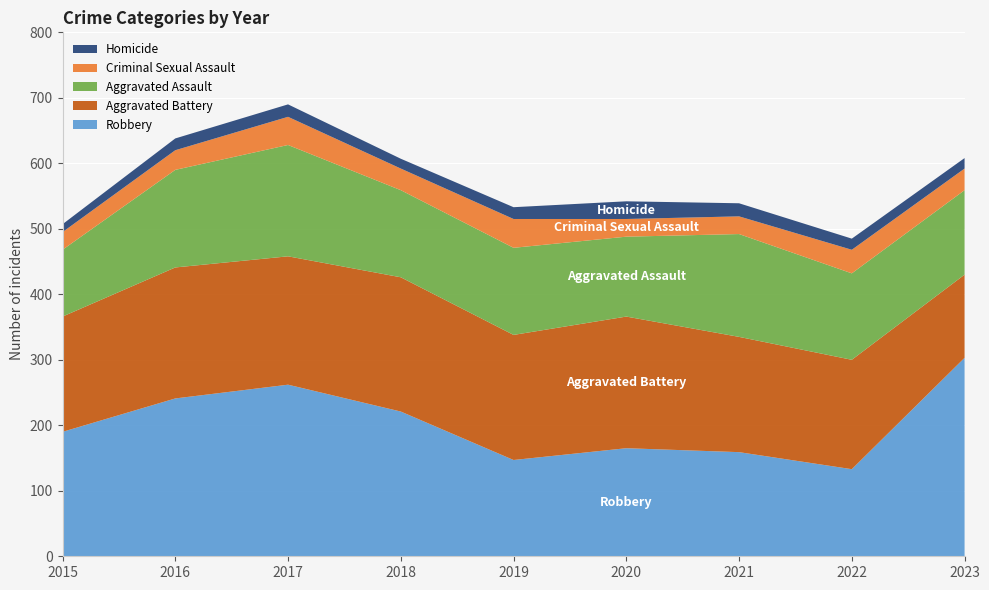

Reading left to right, list all the values displayed in this chart.

Robbery: 190	241	262	221	147	165	159	133	303
Aggravated Battery: 176	200	196	205	191	201	176	167	127
Aggravated Assault: 102	149	170	133	133	122	157	132	129
Criminal Sexual Assault: 27	30	43	33	44	27	27	36	33
Homicide: 12	18	19	15	18	27	20	17	16